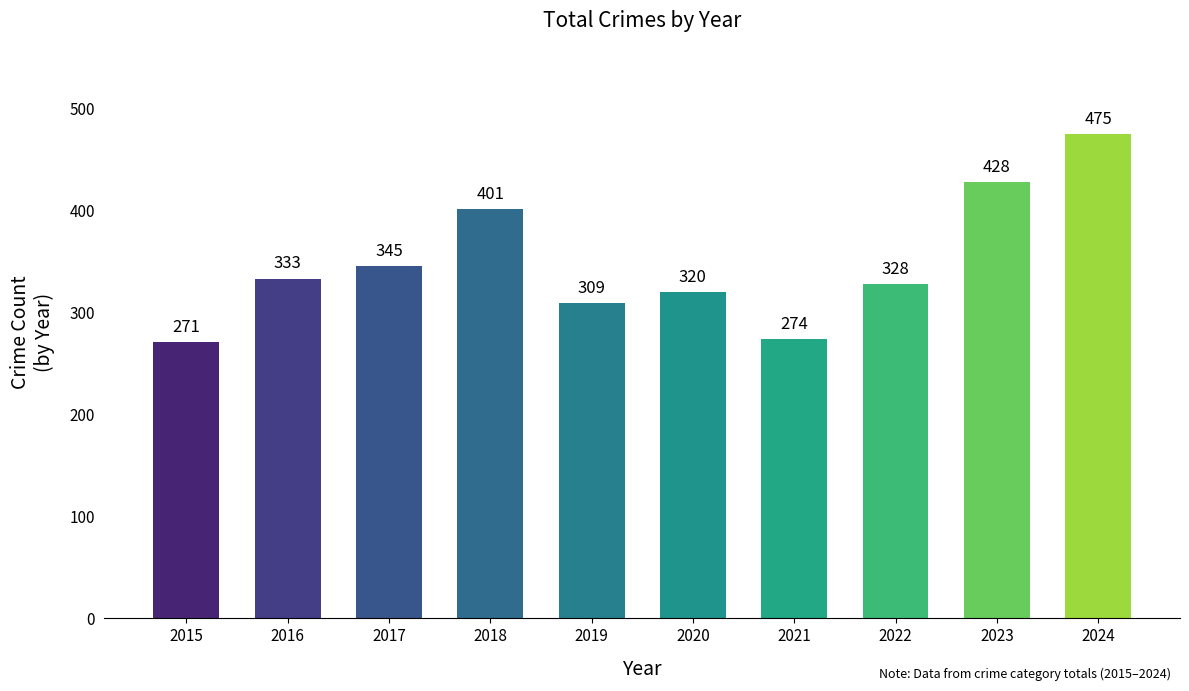

What is the minimum value shown in the chart?

271